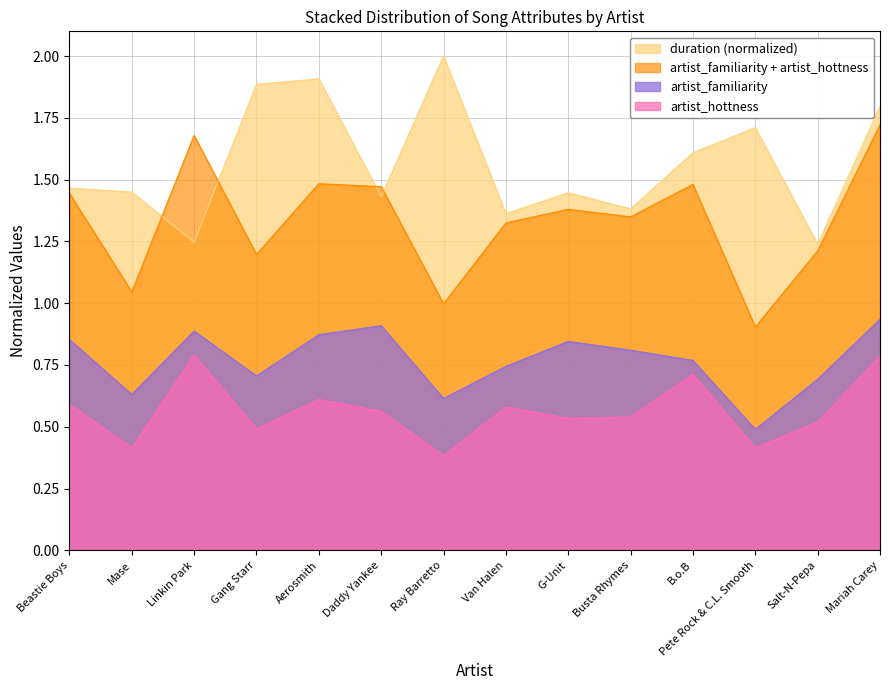

Is it true that artist_familiarity equals 0.9 at Beastie Boys?

True